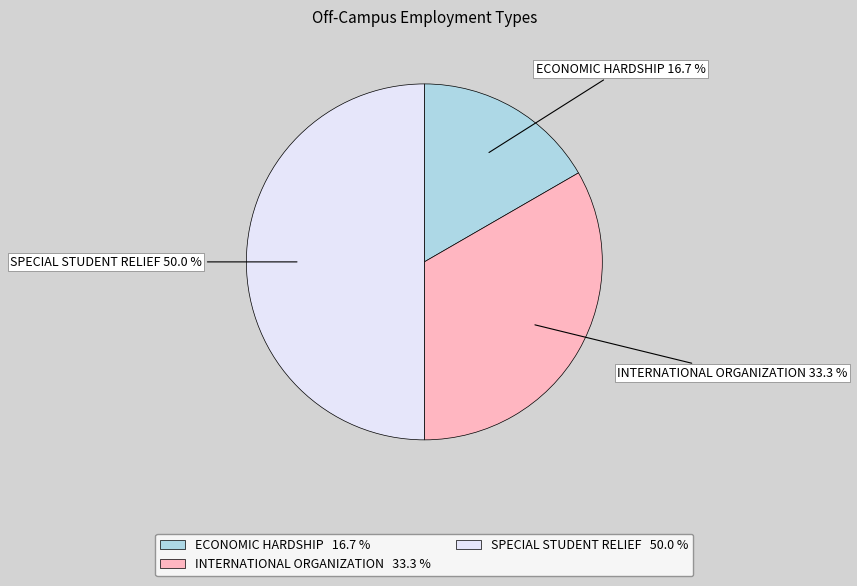

To the nearest percent, what is the combined percentage of SPECIAL STUDENT RELIEF and ECONOMIC HARDSHIP?

67%